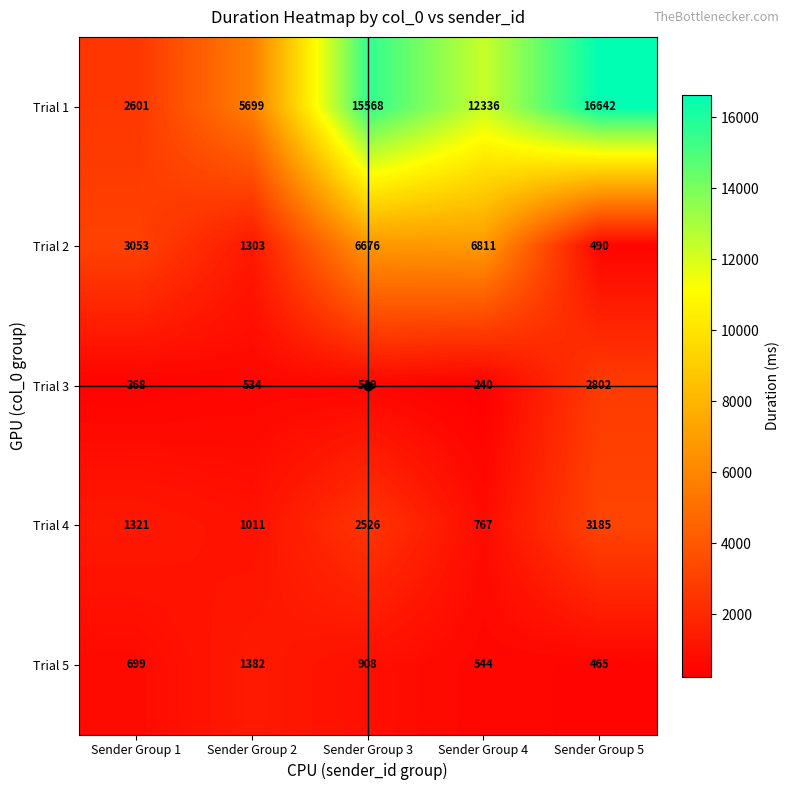

List the labels in order of Trial 3 value, smallest first.

Sender Group 4, Sender Group 1, Sender Group 3, Sender Group 2, Sender Group 5